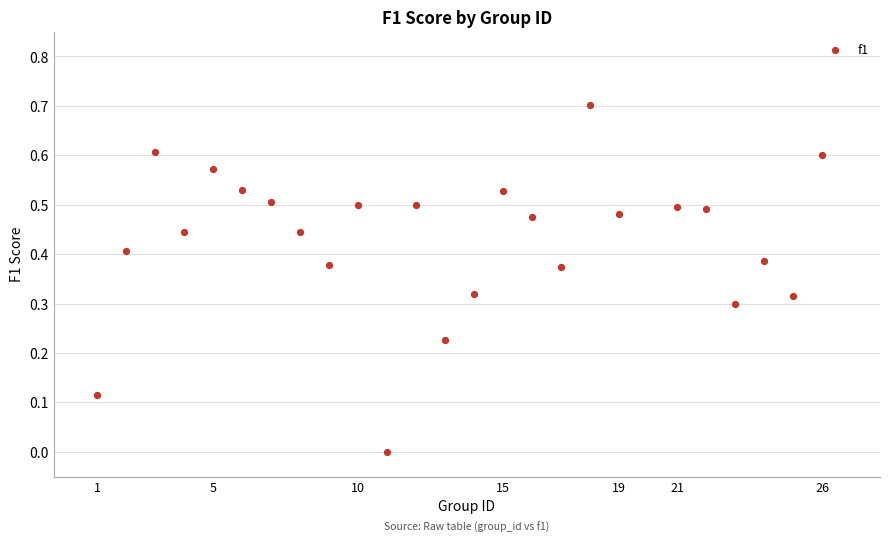

What is the range of X values (max minus min)?

25.0